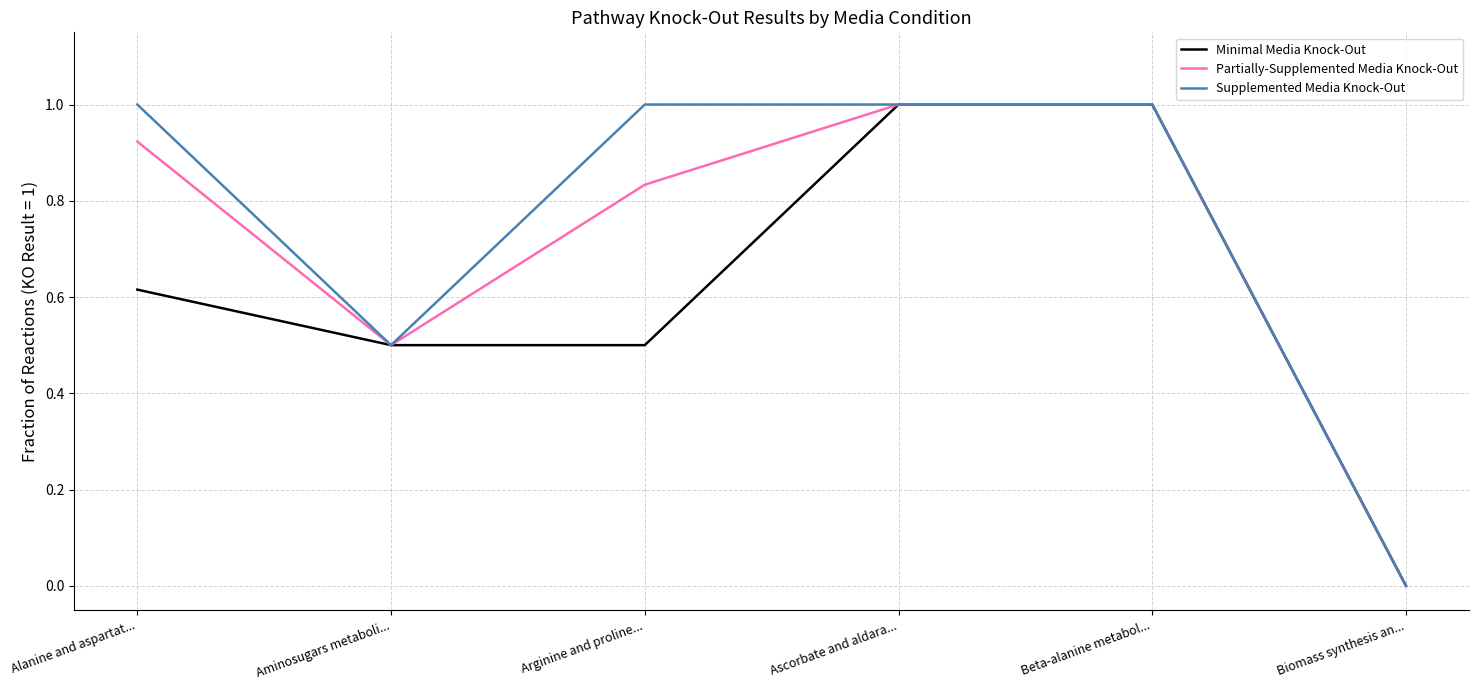

Does the chart display data point markers on the line(s)?

No